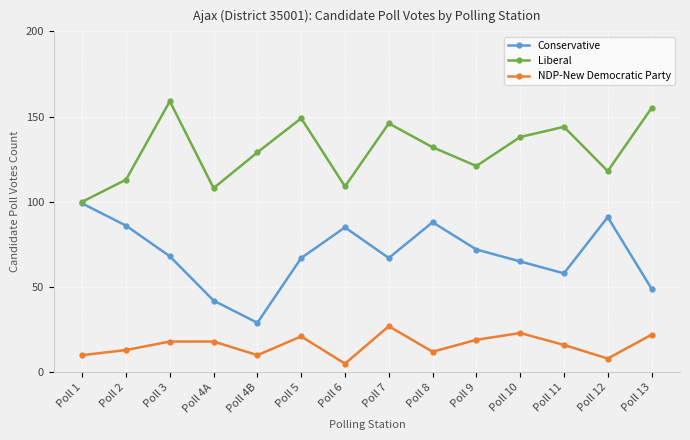

What is the greatest value displayed?

159